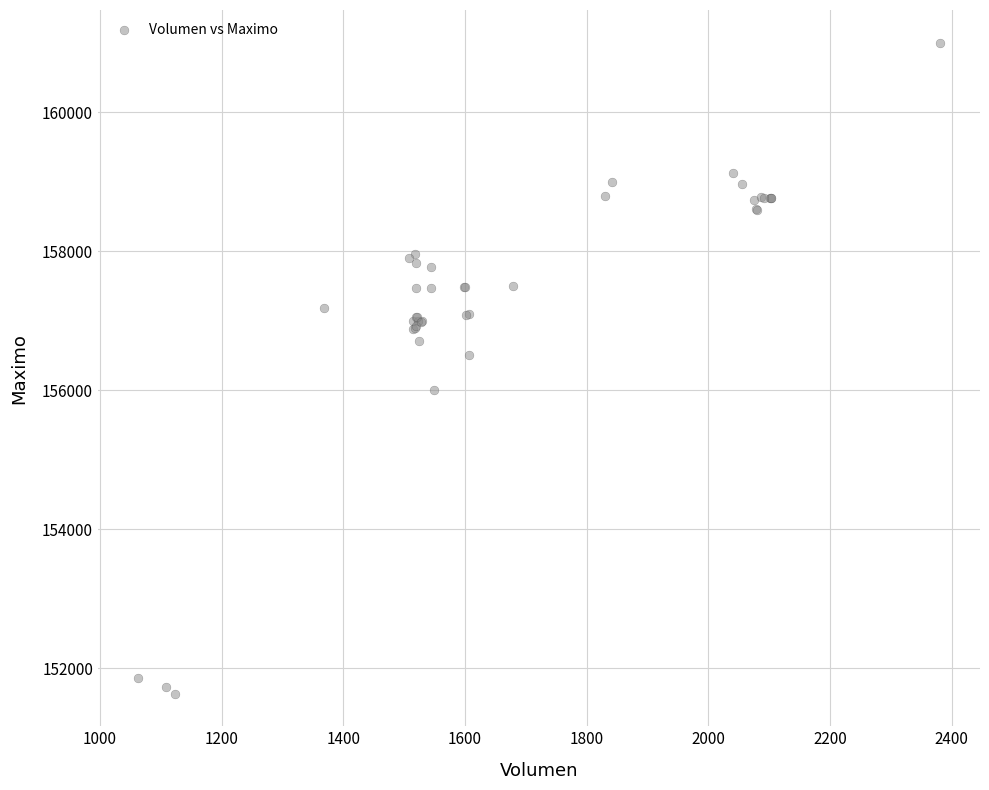

What Y value in the scatter plot is closest to 156316?

156500